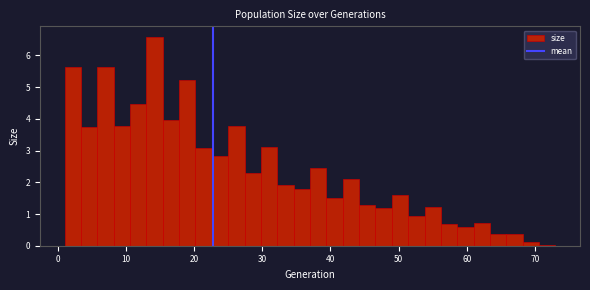

Around what value on the x-axis is the tallest bar? Give the approximate position of its centre, as read against the axis.

14